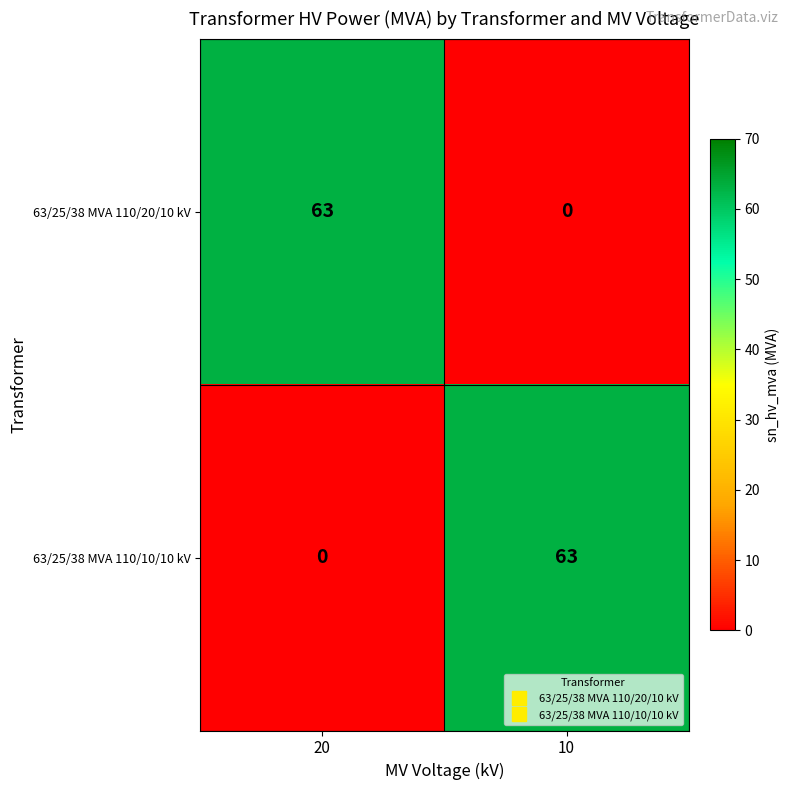

Is it true that 63/25/38 MVA 110/10/10 kV equals 111 at 10?

False